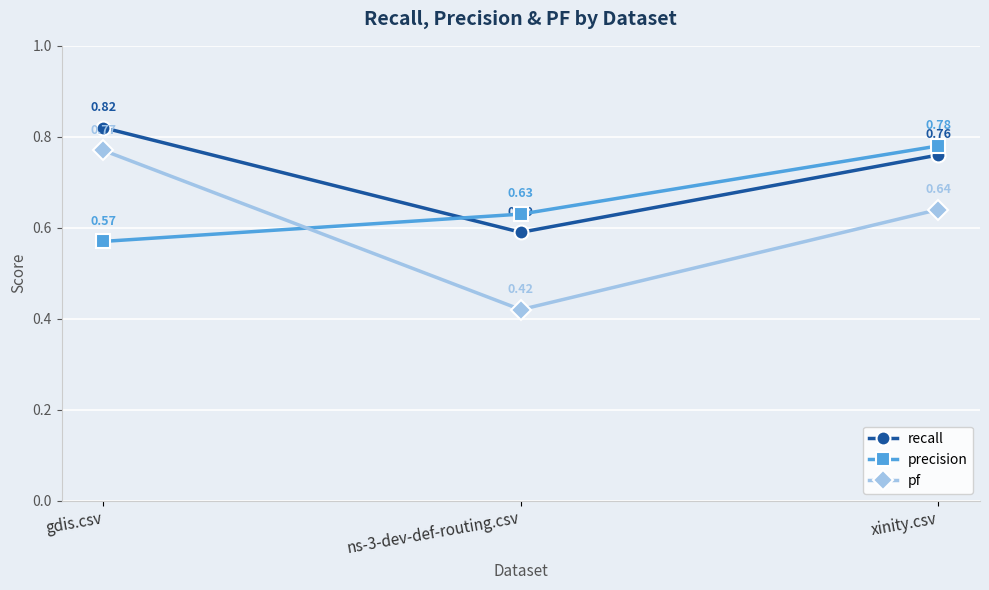

What are all the series names shown in the legend?

recall, precision, pf